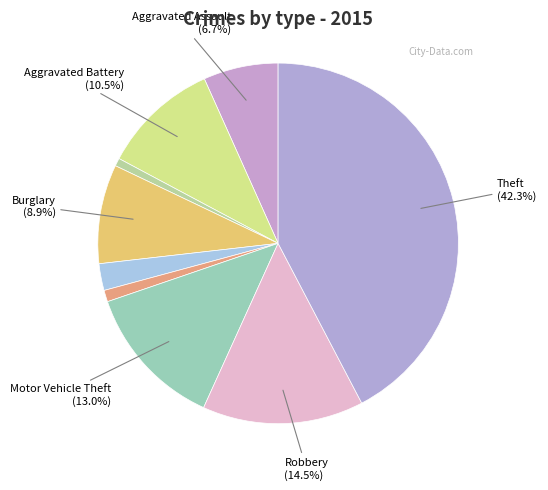

Count the number of slices in the pie.

9